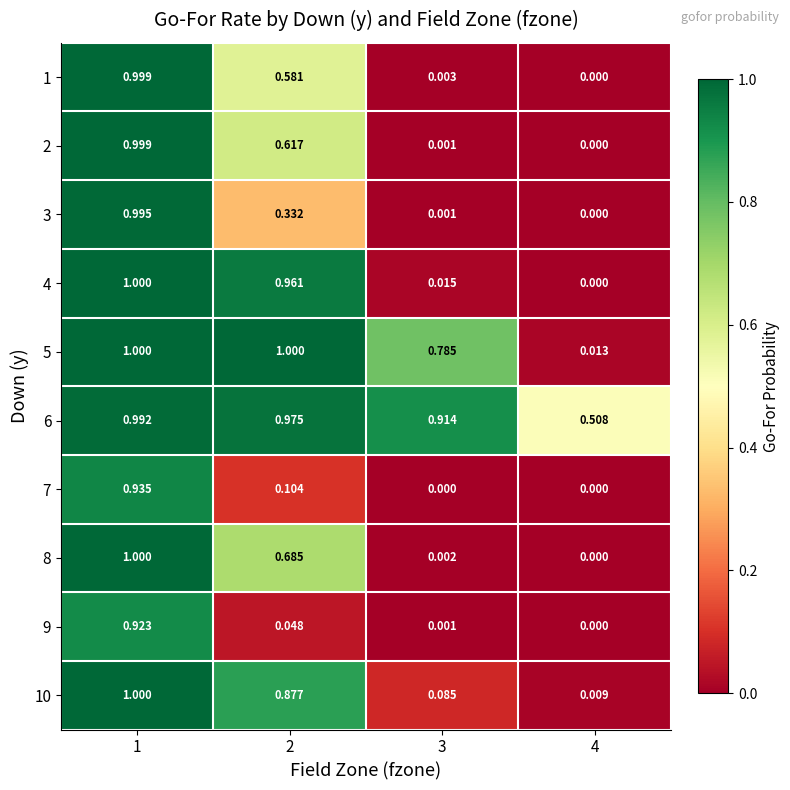

Is the value of 6 at 2 greater than the value of 7 at 1?

Yes